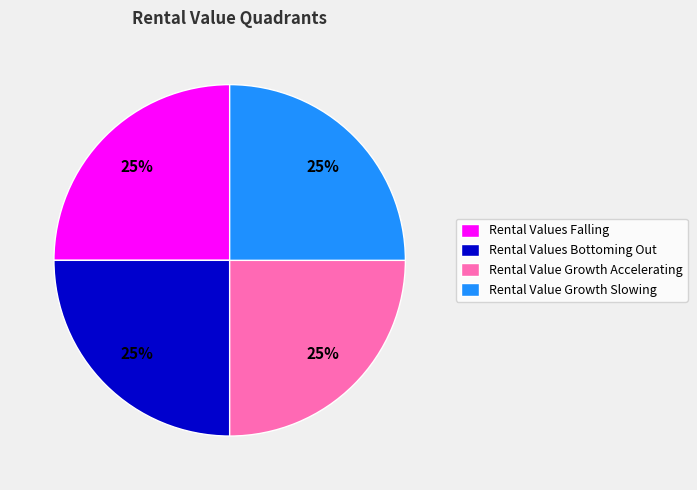

Approximately how many times larger is the value at Rental Values Bottoming Out compared to Rental Value Growth Slowing?

1.0